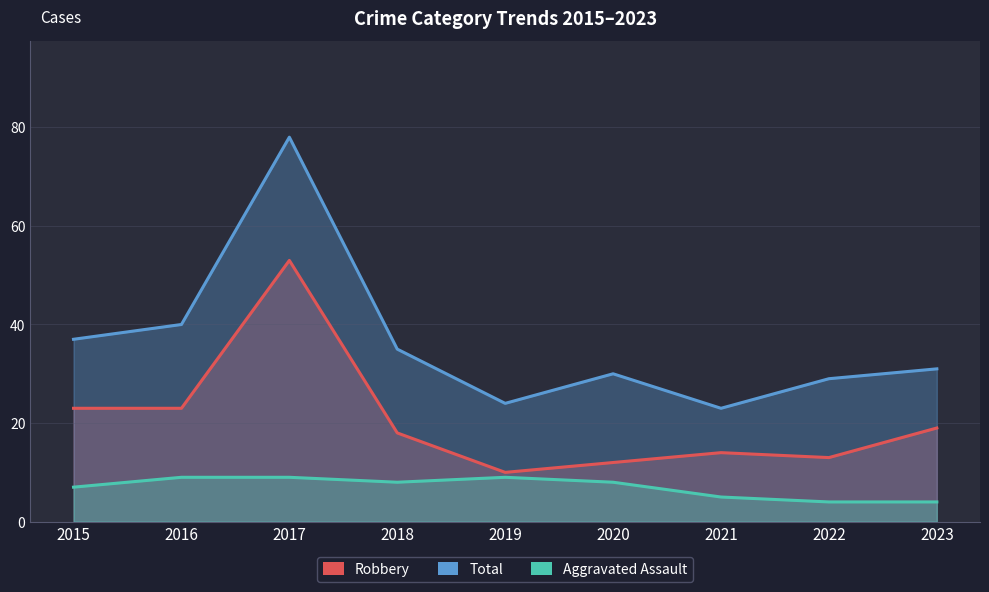

What is the value of the Robbery point at the 6th from the left?

12